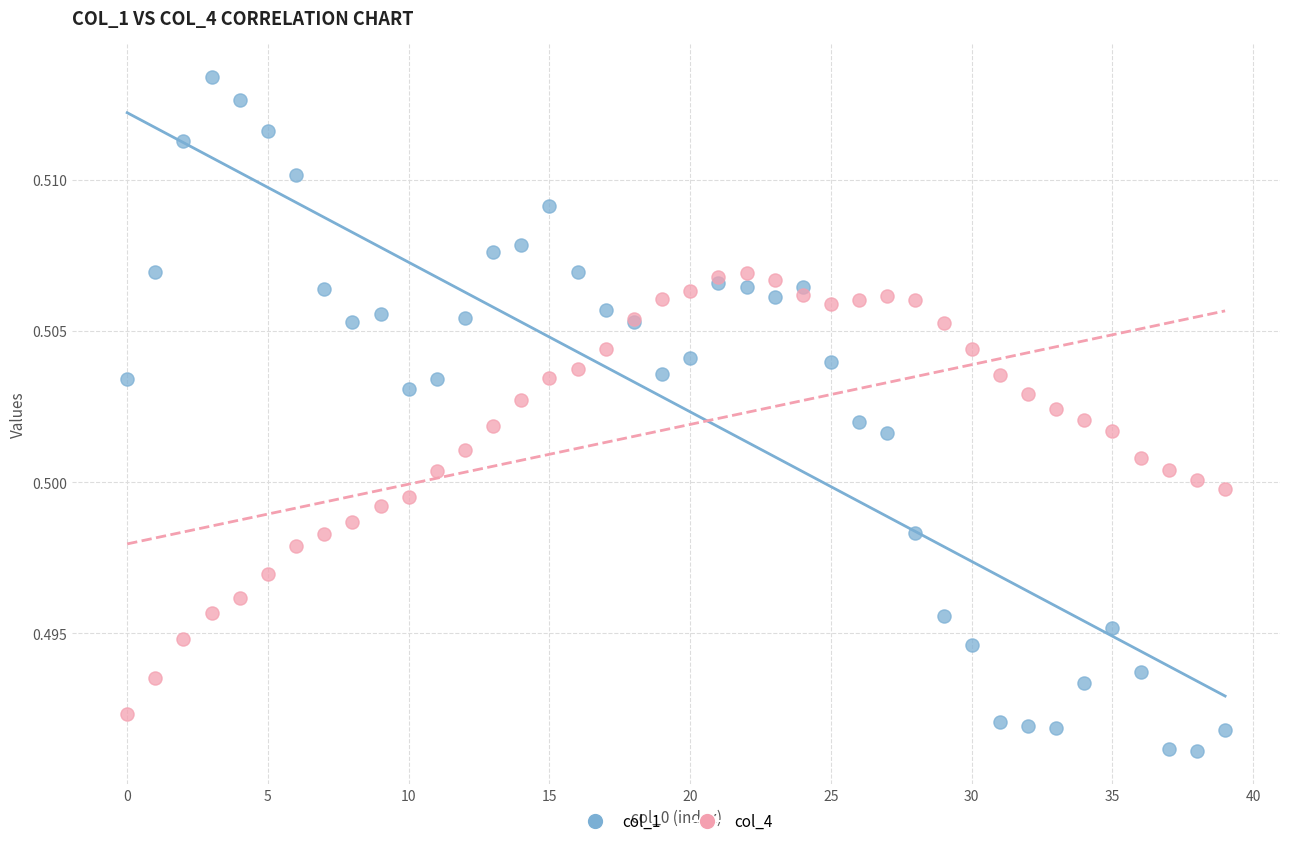

Which series reaches the minimum Y coordinate?

col_1